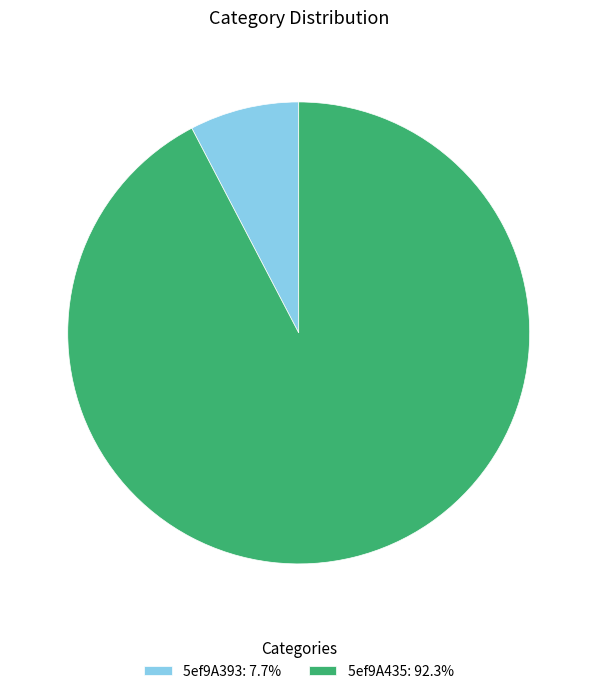

Count the number of slices in the pie.

2